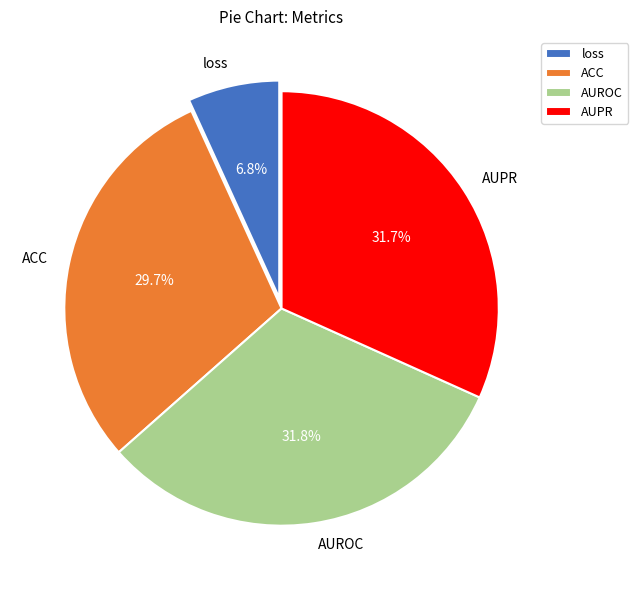

What is the smallest slice in the pie chart?

loss